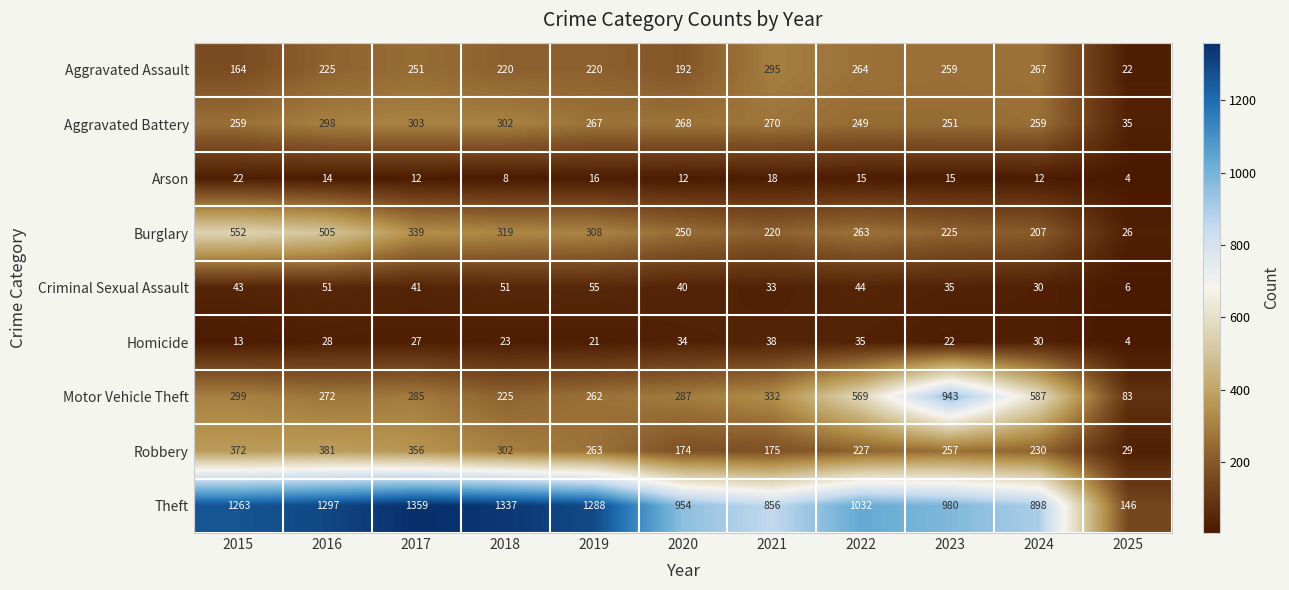

What is the difference between the Theft values at 2020 and 2022?

78